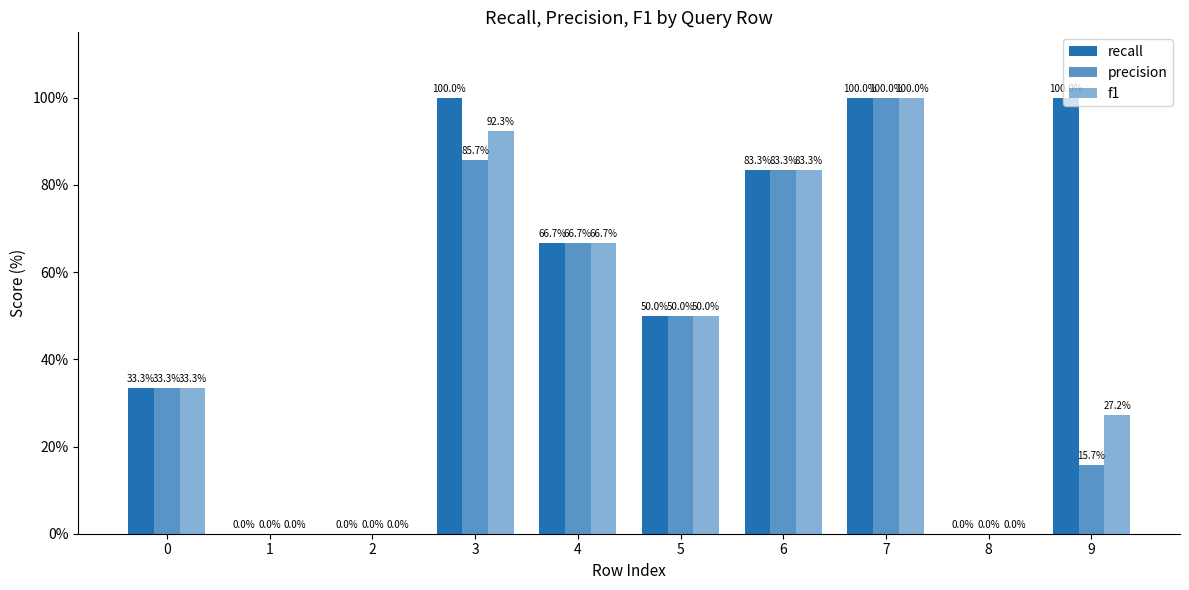

Does the chart contain stacked bars?

No